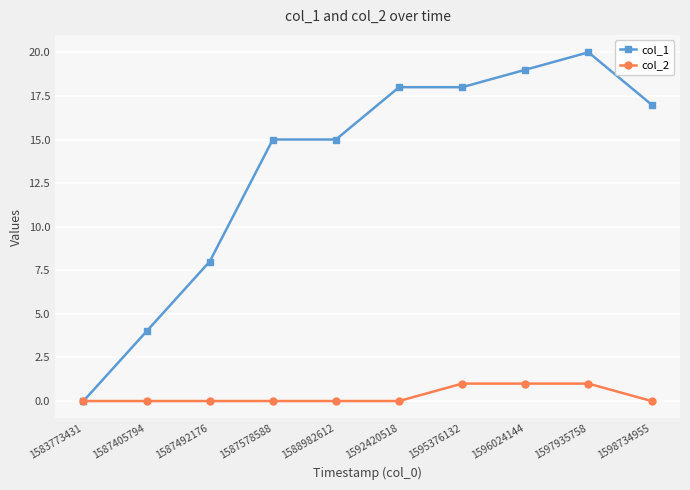

What is the sum of the col_2 values at 1587578588 and 1596024144?

1